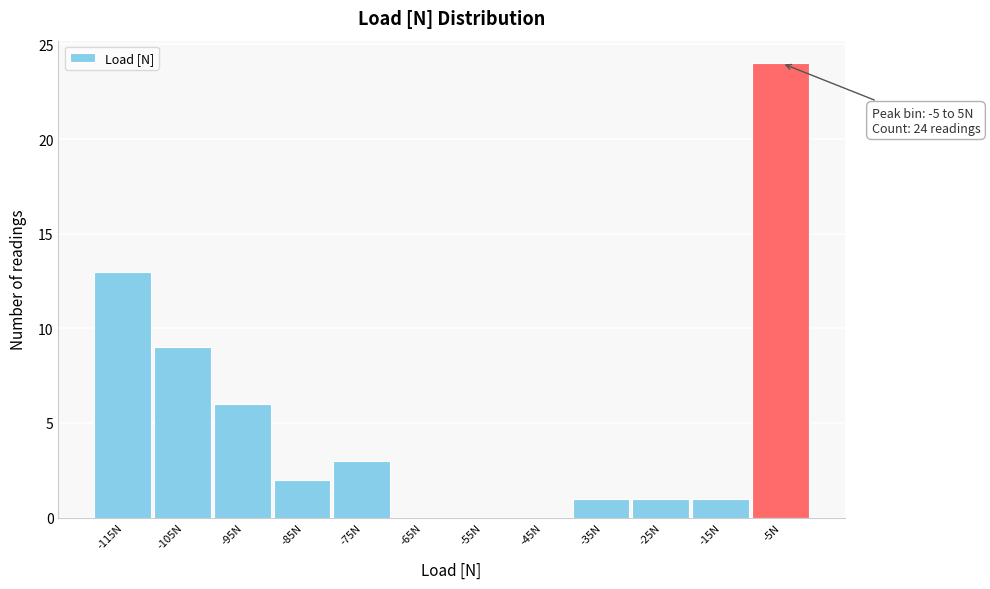

Reading left to right, what are all the values shown in this chart?

-115N=13	-105N=9	-95N=6	-85N=2	-75N=3	-65N=0	-55N=0	-45N=0	-35N=1	-25N=1	-15N=1	-5N=24